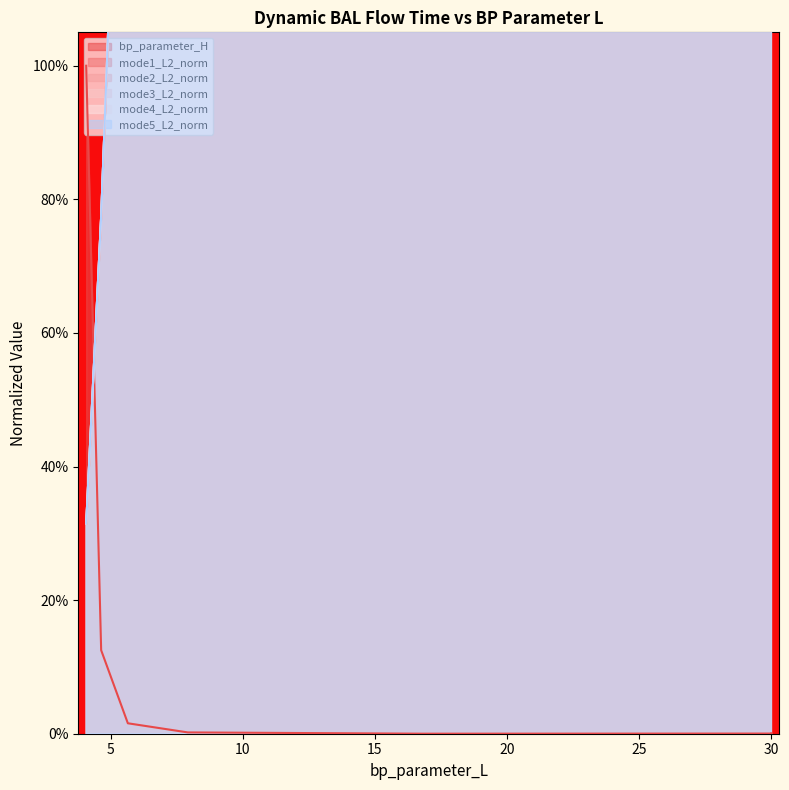

Between 4.073 and 7.918, which series saw the biggest shift?

mode2_L2_norm